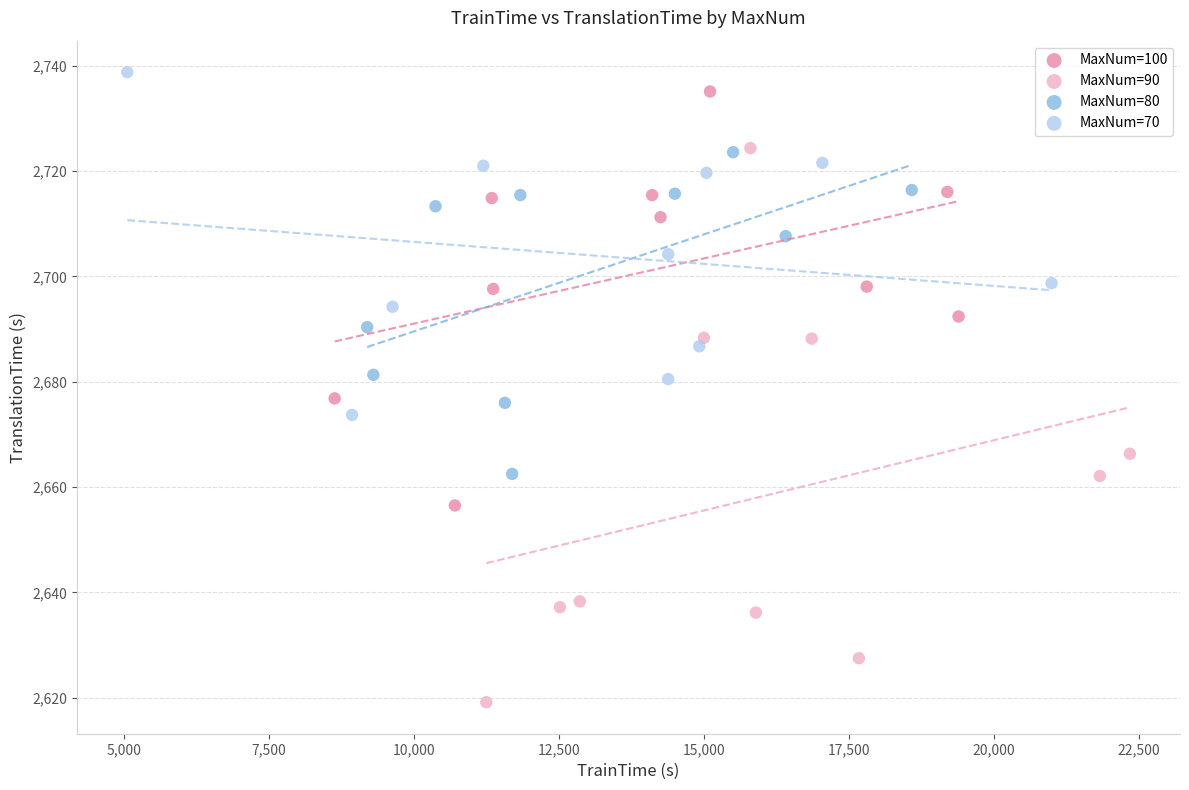

What are all the series names shown in the legend?

MaxNum=100, MaxNum=90, MaxNum=80, MaxNum=70